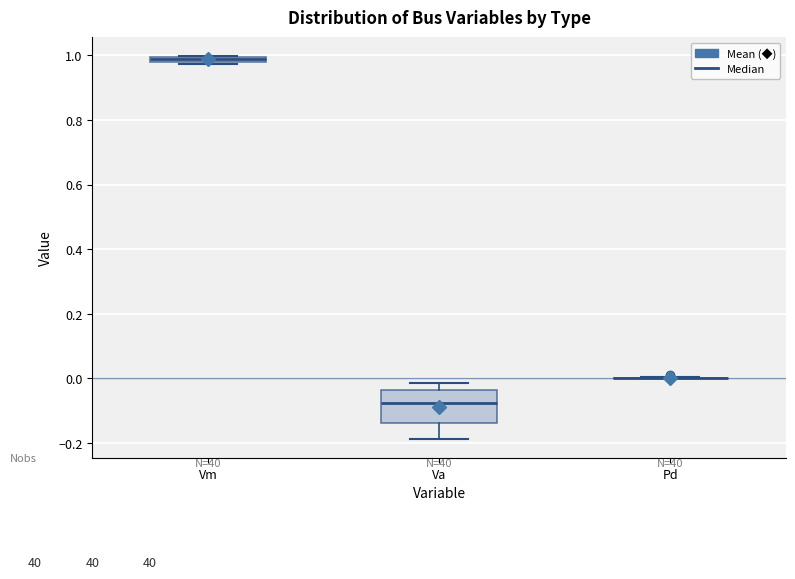

Where is the upper edge of the box for Vm on the y-axis? The values are not printed on the chart, so give them approximately, as read against the axis.

1.00